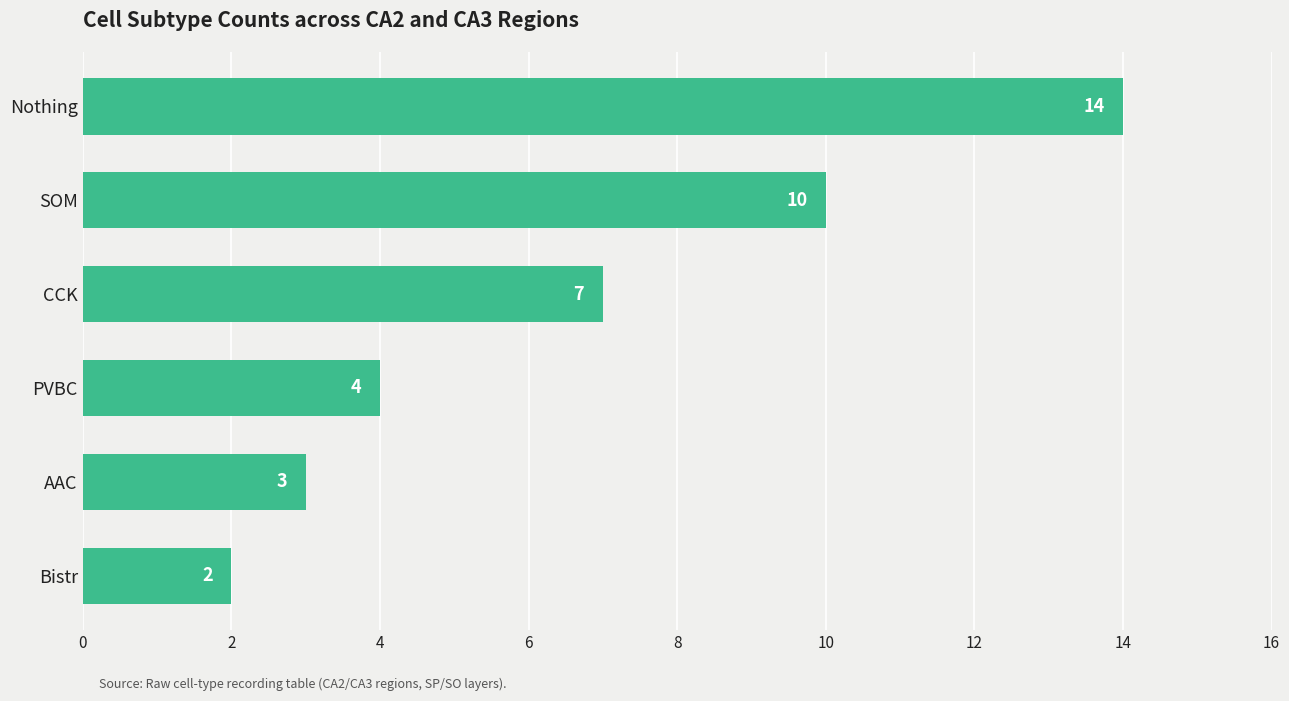

Rank the categories by value from lowest to highest.

Bistr, AAC, PVBC, CCK, SOM, Nothing